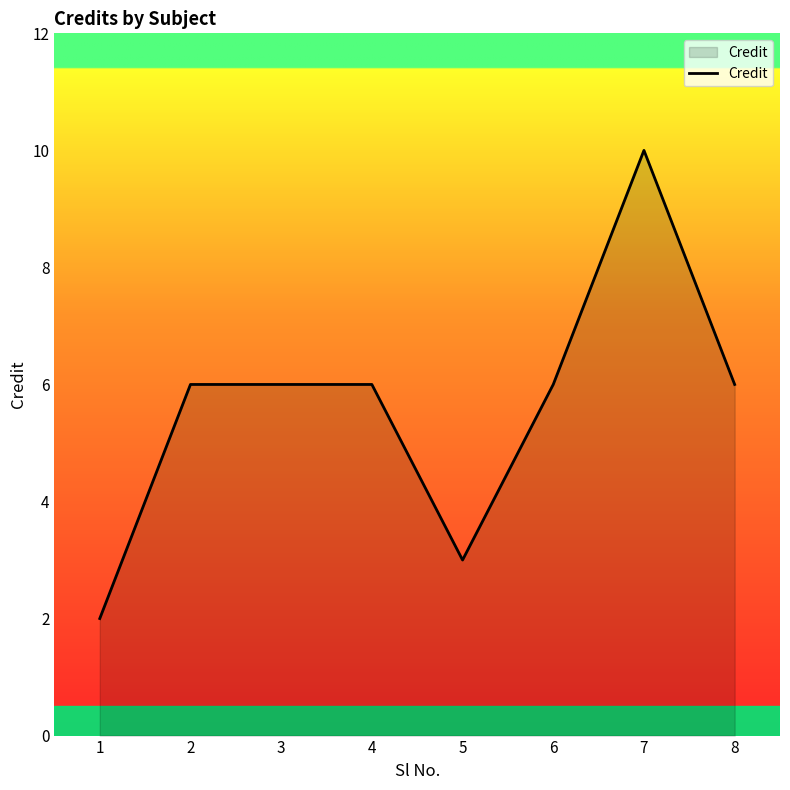

Reading right to left, extract all data points from this chart.

6	10	6	3	6	6	6	2